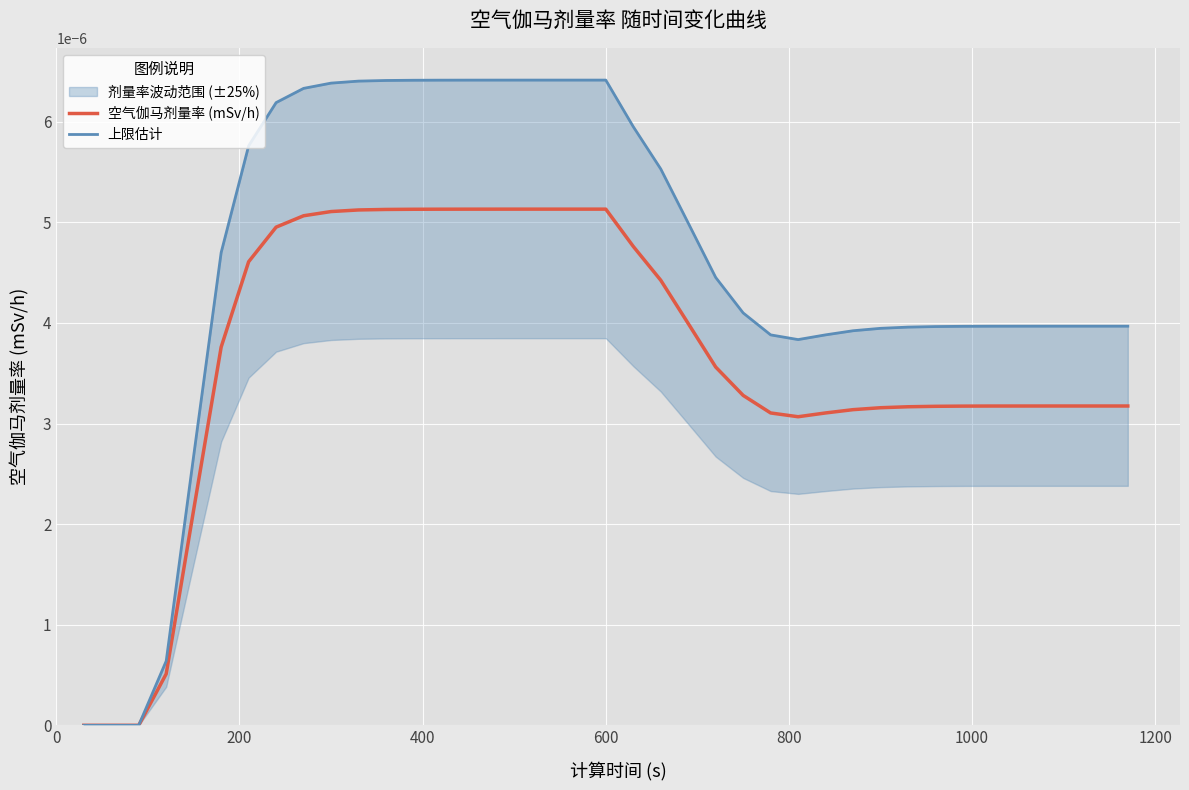

True or false: 上限估计 and 空气伽马剂量率 (mSv/h) cross at least once.

False